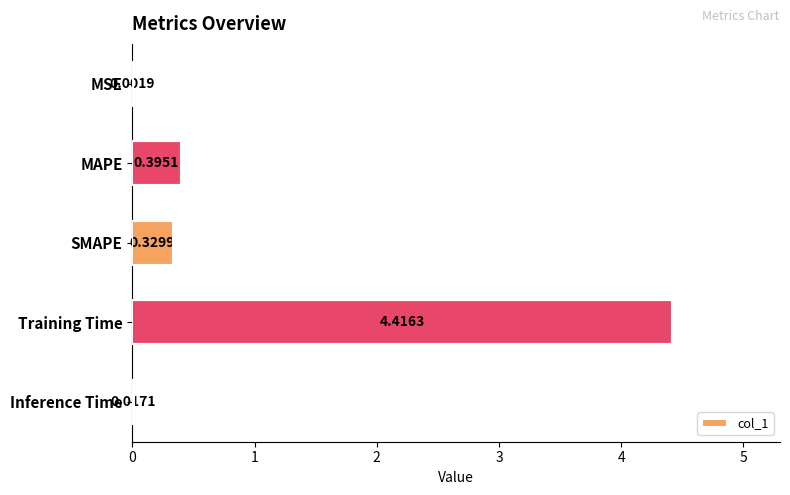

How many series are shown in this chart?

1